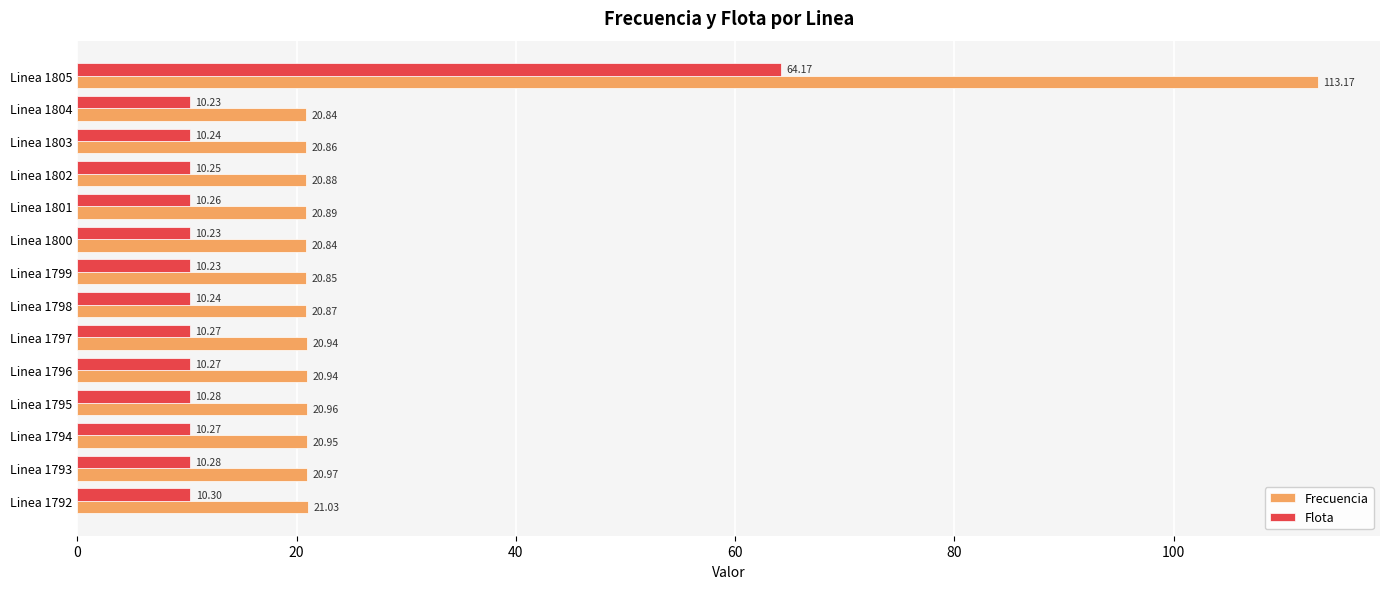

Which series has the widest spread of values?

Frecuencia